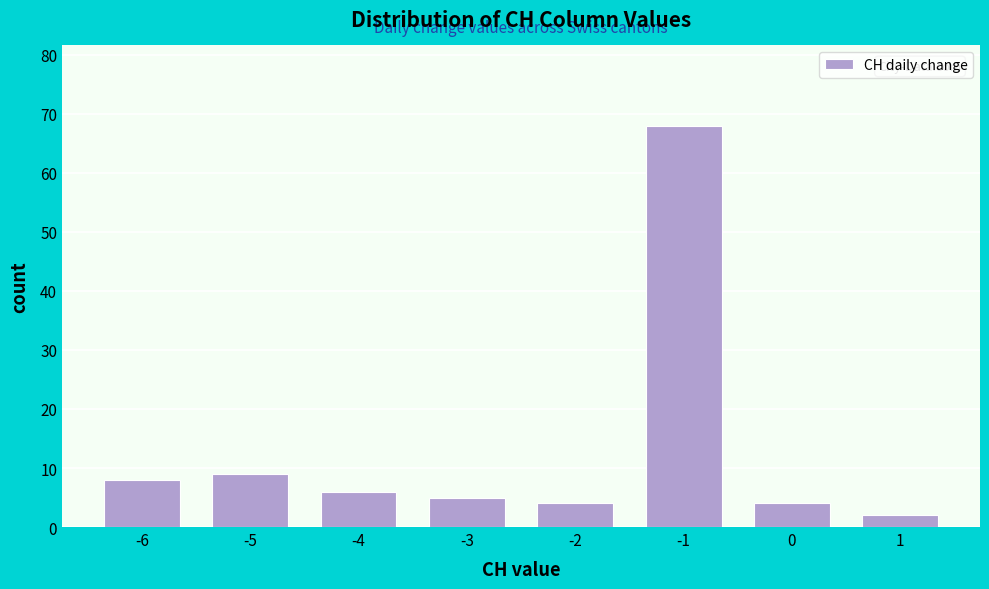

Reading left to right, transcribe all the data shown in this chart.

8	9	6	5	4	68	4	2